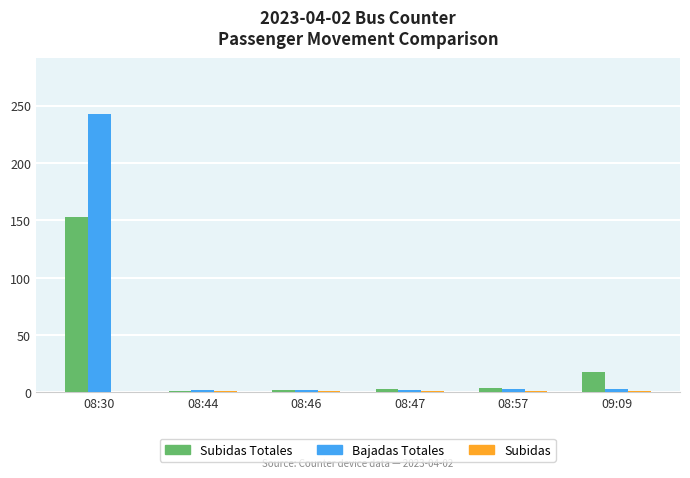

Which series changed the most between 08:30 and 08:44?

Bajadas Totales